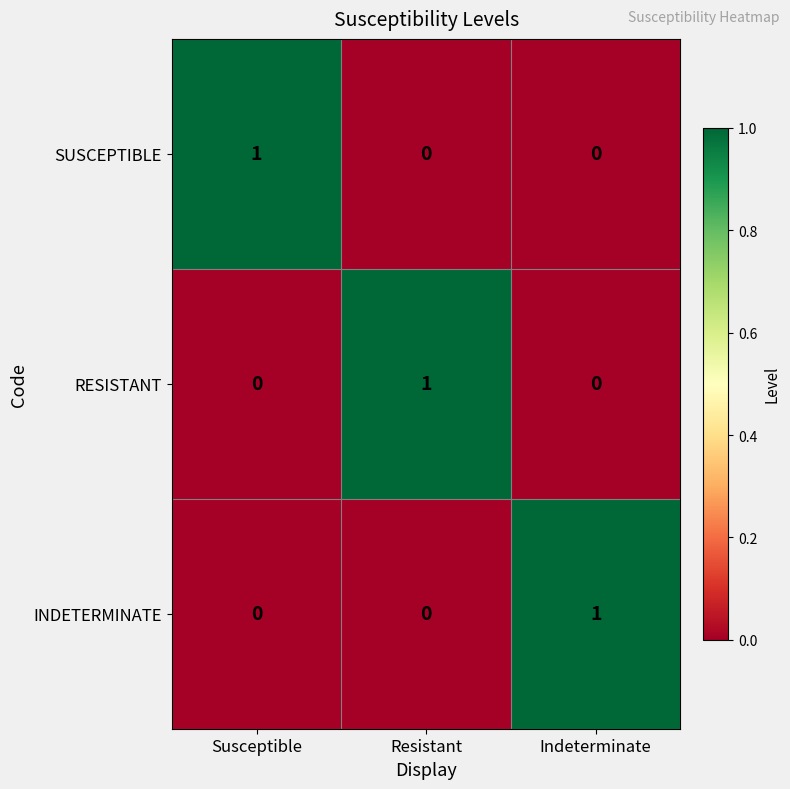

Reading left to right, list all the values displayed in this chart.

SUSCEPTIBLE: Susceptible=1	Resistant=0	Indeterminate=0
RESISTANT: Susceptible=0	Resistant=1	Indeterminate=0
INDETERMINATE: Susceptible=0	Resistant=0	Indeterminate=1